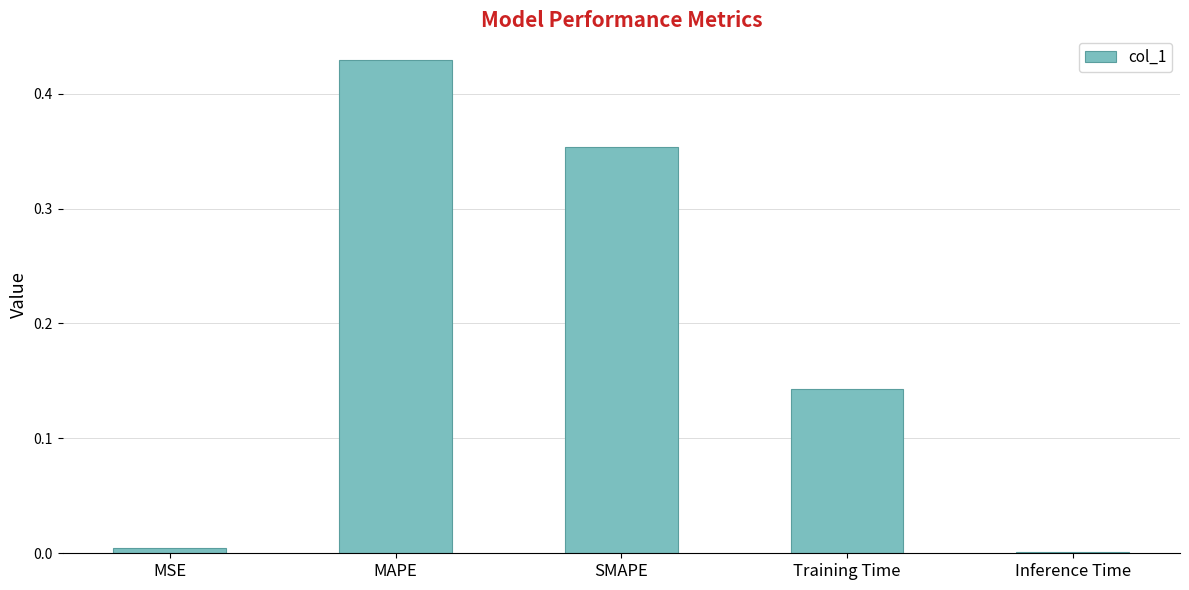

What is the change in value from MAPE to SMAPE?

-0.1